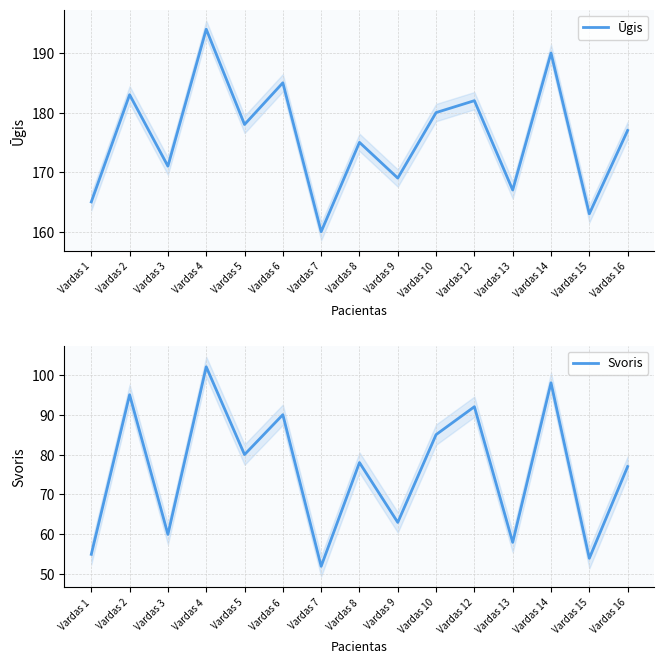

What is the difference between the Ūgis values at Vardas 6 and Vardas 14?

5